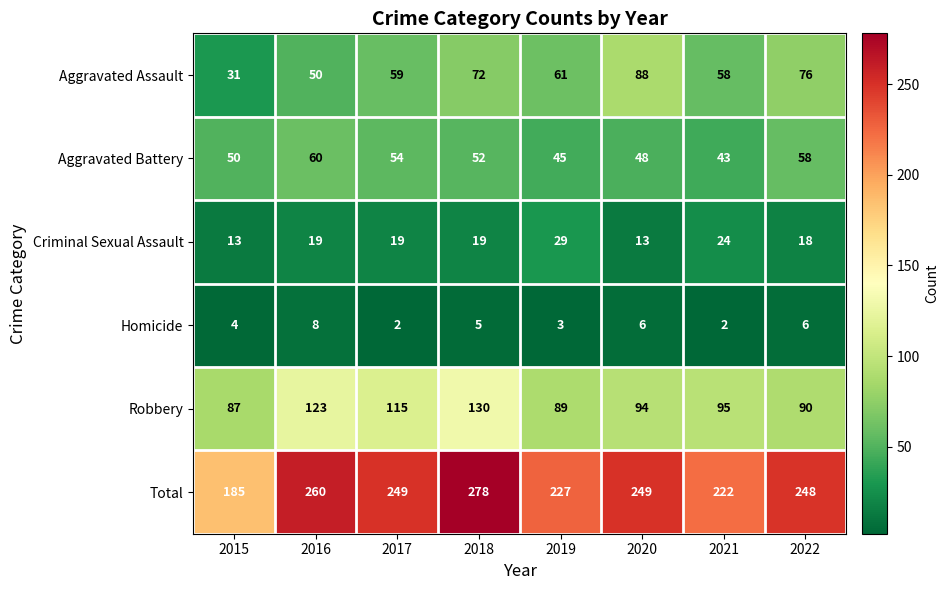

Rank the series at 2016 from highest to lowest value.

Total, Robbery, Aggravated Battery, Aggravated Assault, Criminal Sexual Assault, Homicide